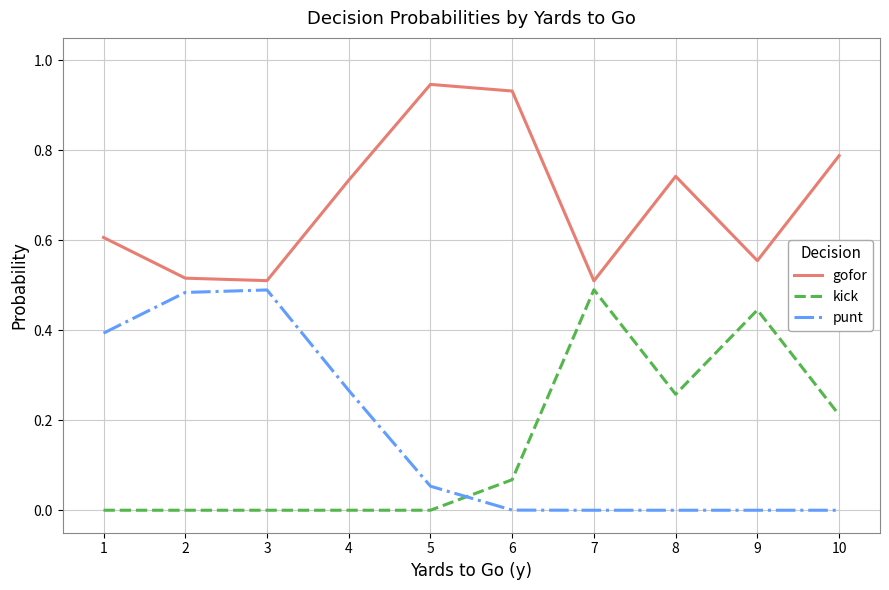

What are all the series names shown in the legend?

gofor, kick, punt